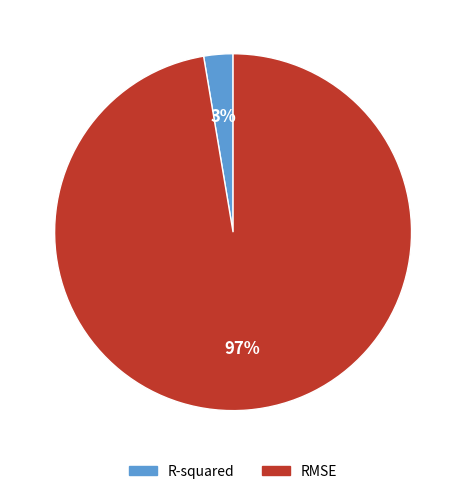

How many slices are in this pie chart?

2